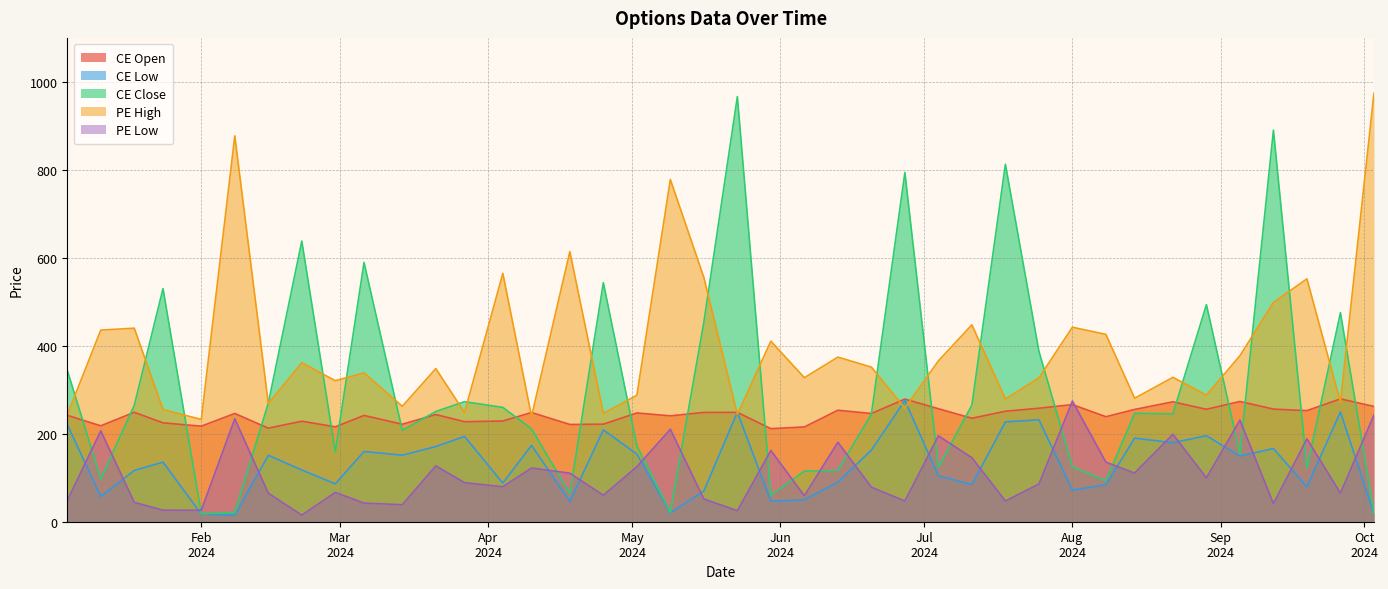

What is the spread (max minus min) of values at 2024-08-22?

148.6